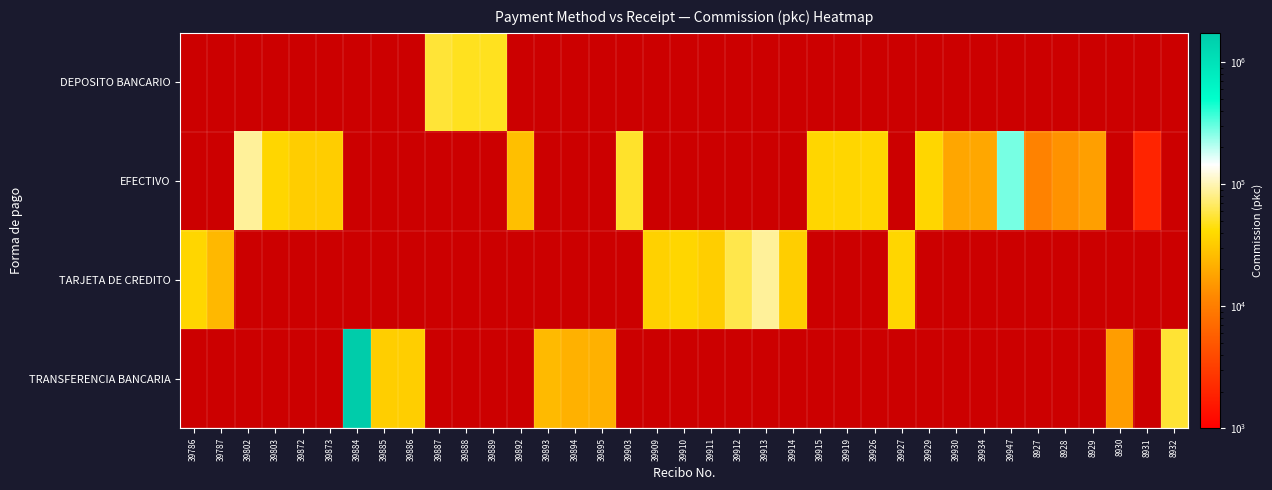

Rank the series at 39919 from highest to lowest value.

EFECTIVO, DEPOSITO BANCARIO, TARJETA DE CREDITO, TRANSFERENCIA BANCARIA